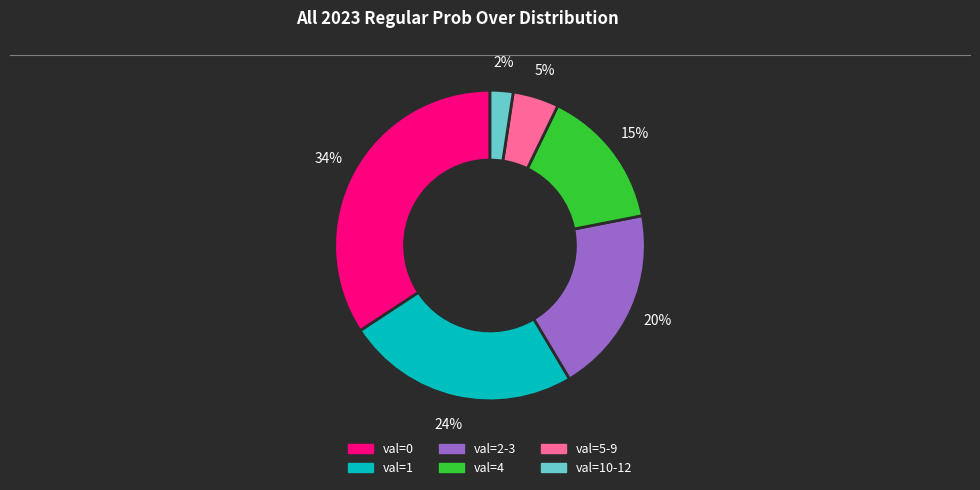

Does any single category account for the majority?

No